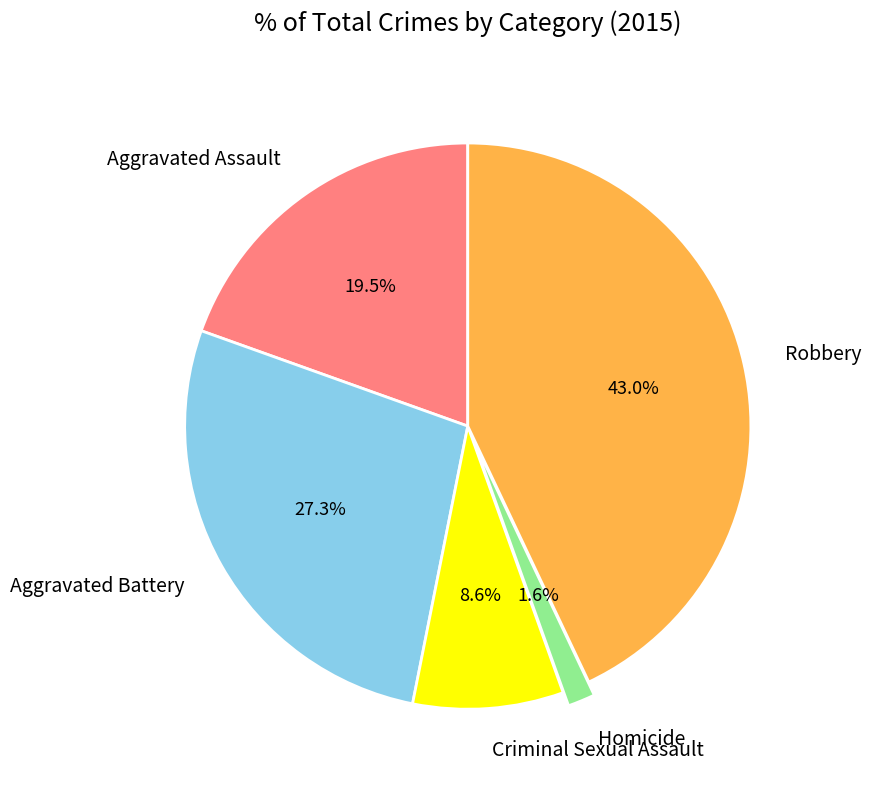

Which category has the smallest portion of the pie?

Homicide